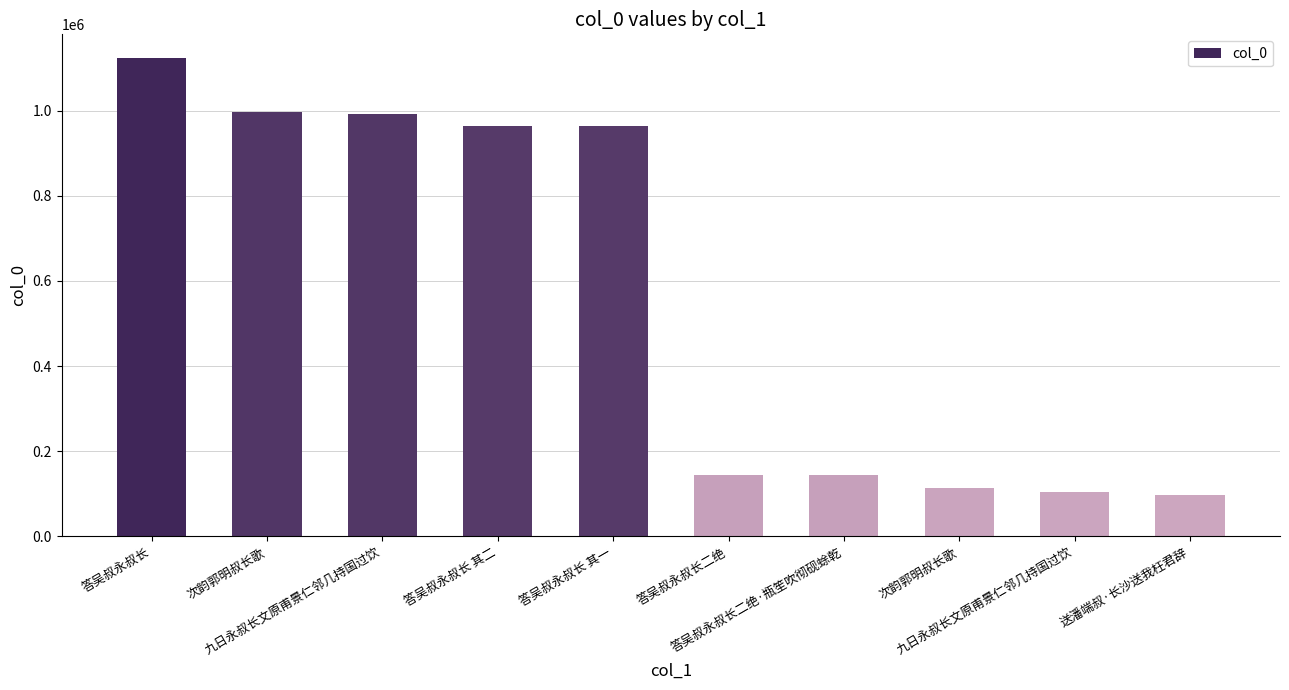

What is the approximate value at 次韵郭明叔长歌, to the nearest 10?

996690